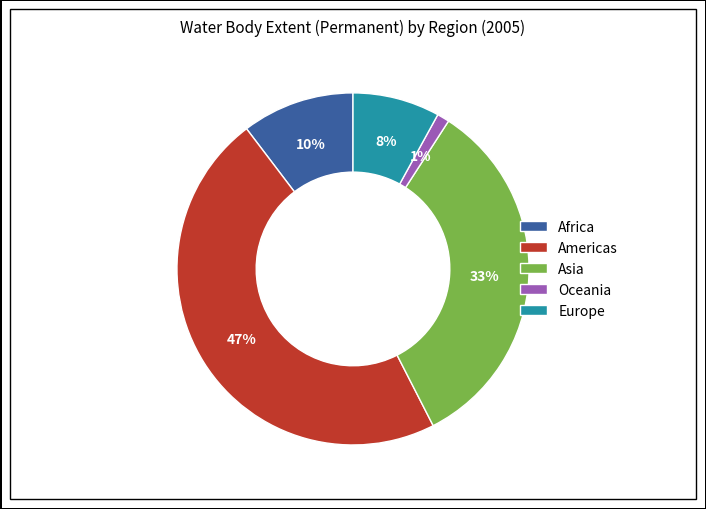

The Africa slice represents 23% of the pie. True or false?

False